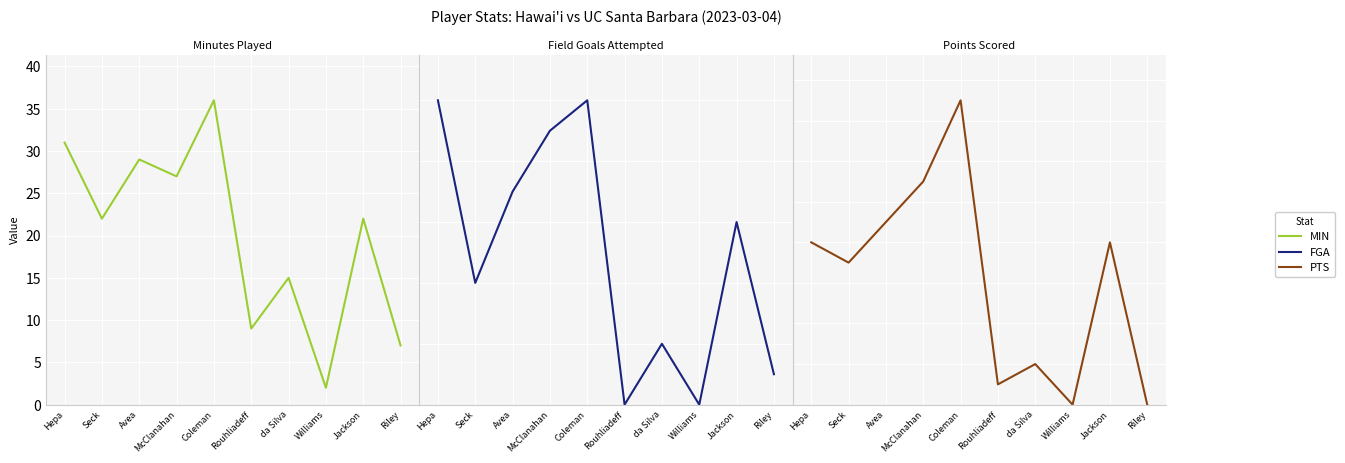

How many lines are shown in the chart?

3